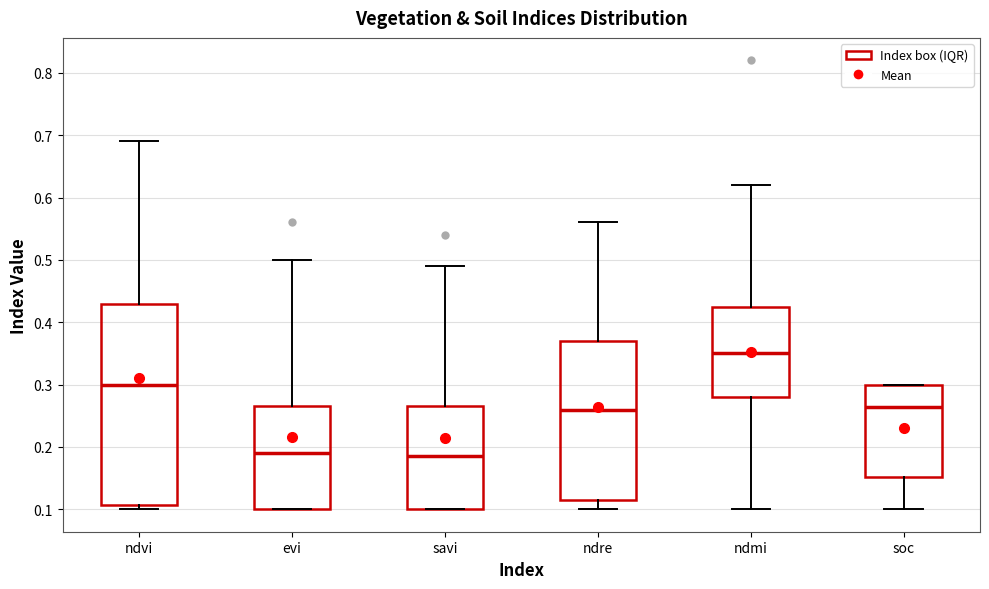

Where does the lower whisker of the box for ndre end on the y-axis? The values are not printed on the chart, so give them approximately, as read against the axis.

0.10